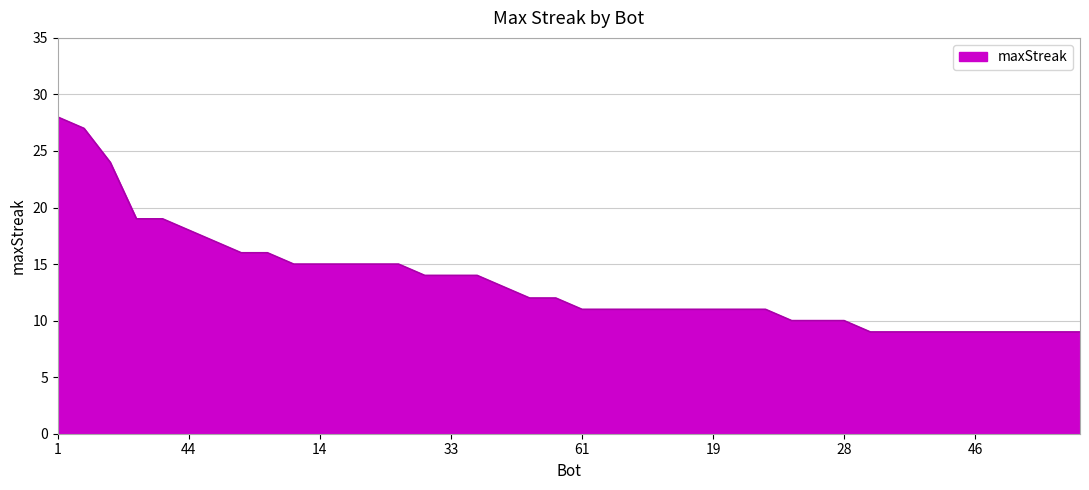

What is the maximum value shown in the chart?

28